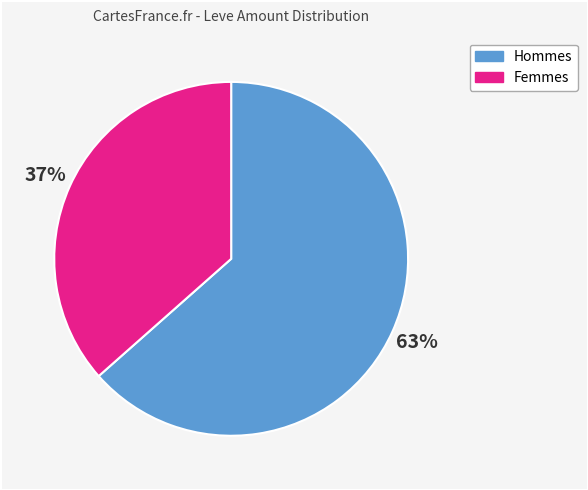

How many slices are in this pie chart?

2